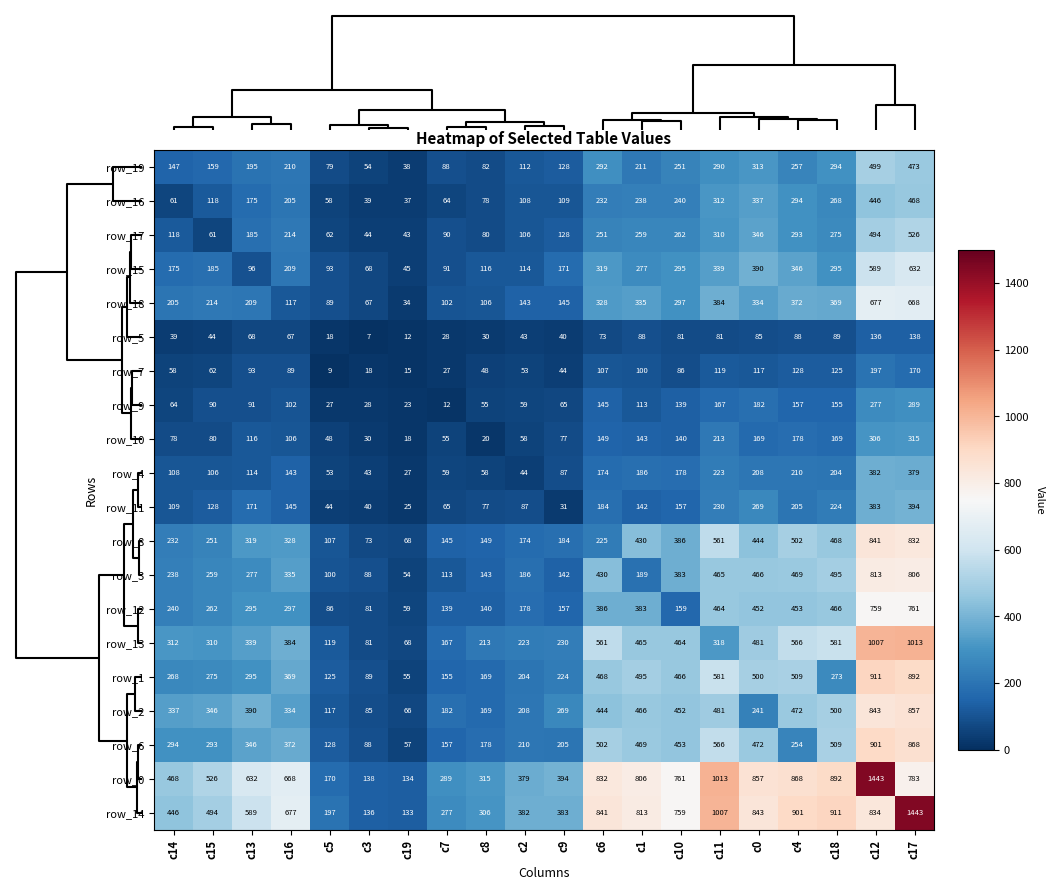

What is the average value of the row_1 series?

366